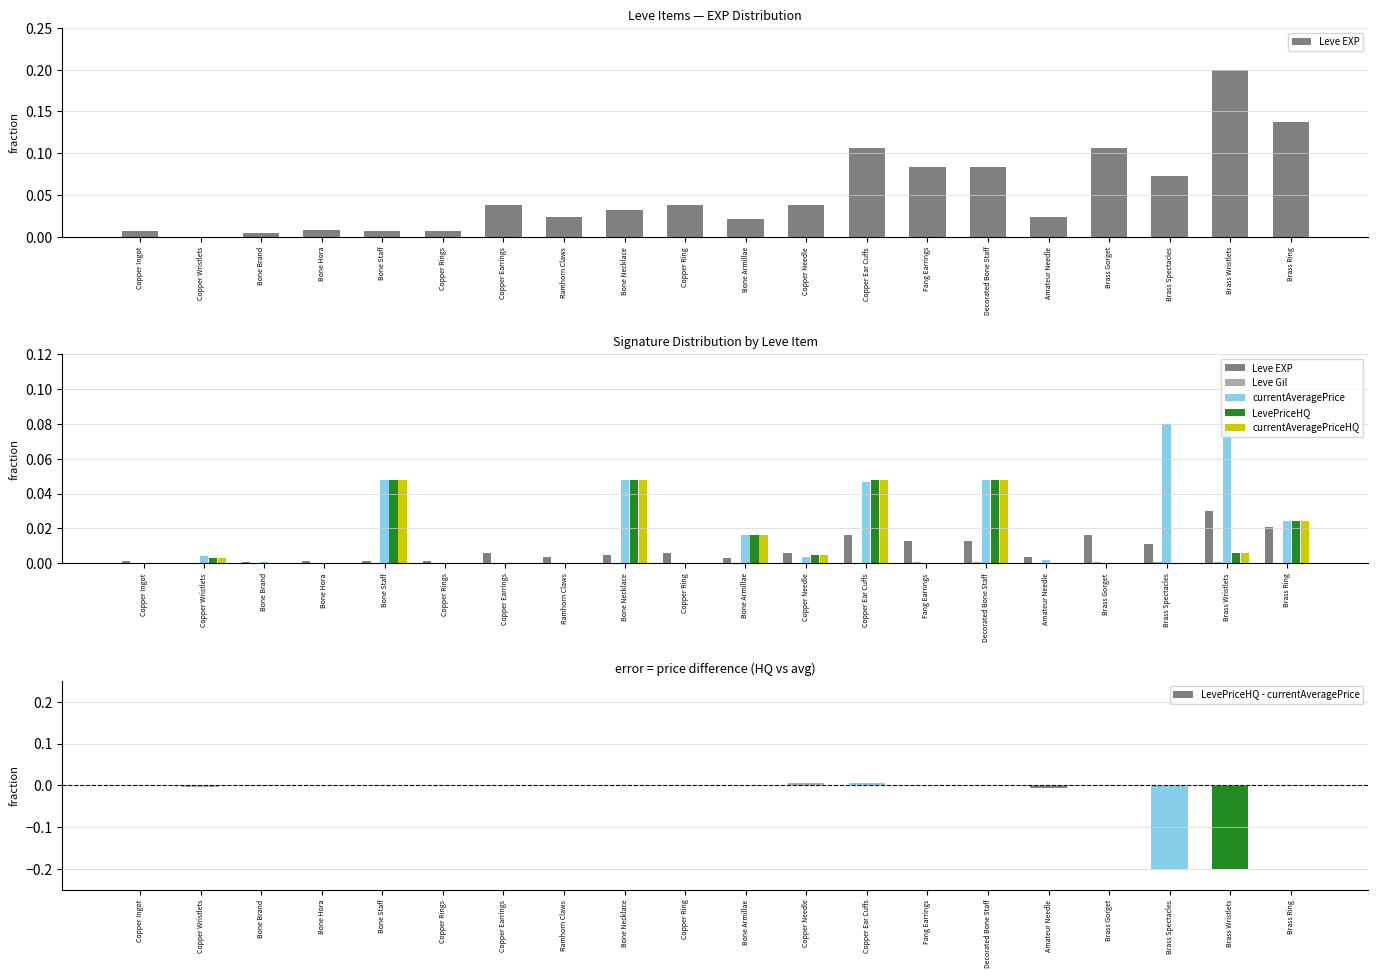

The value of Leve EXP at Brass Gorget is 0.0. True or false?

True